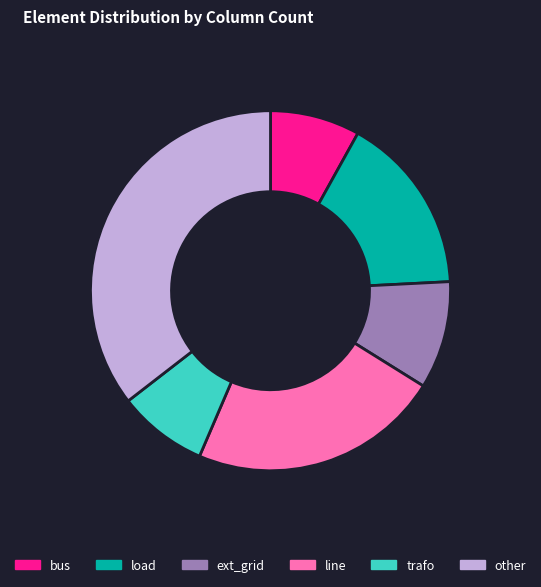

Do trafo and load together represent more than half of the pie?

No